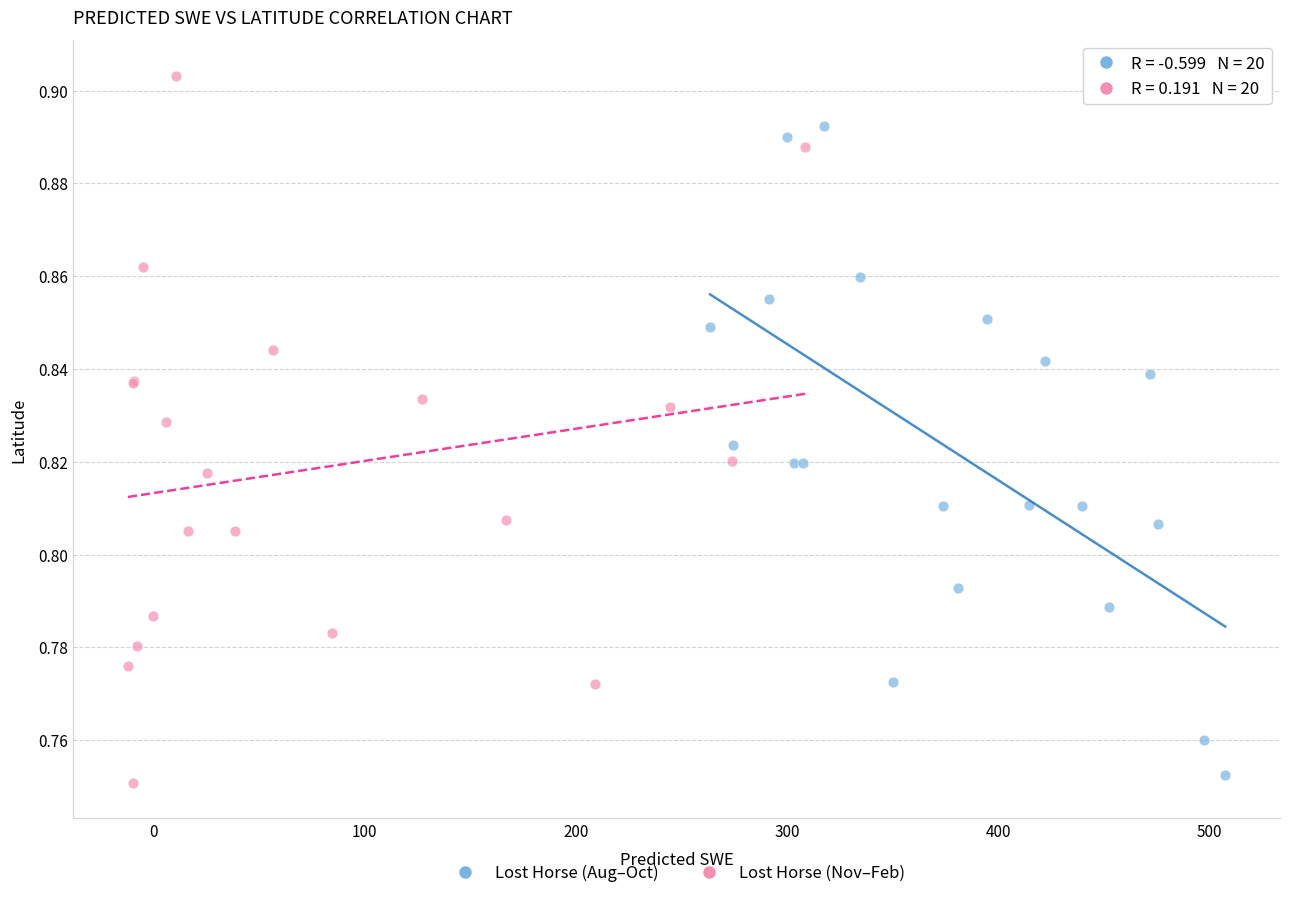

Which series contains the highest Y value?

Lost Horse (Nov–Feb)